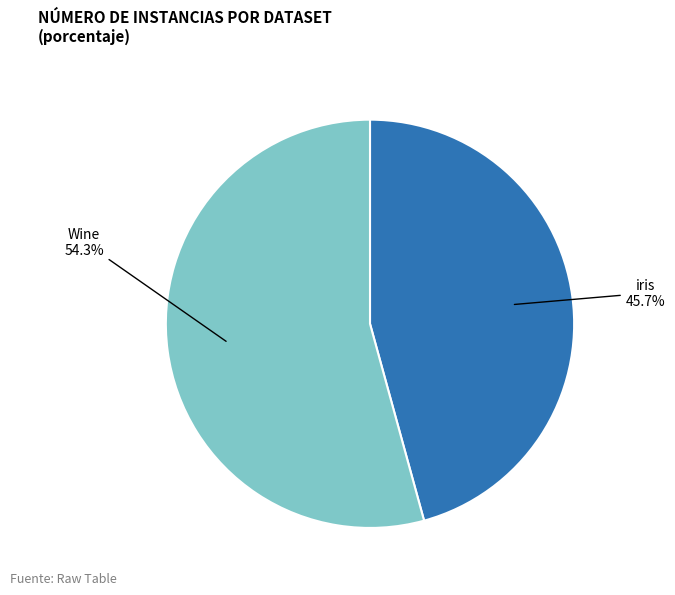

Rank the categories by value from highest to lowest.

Wine, iris